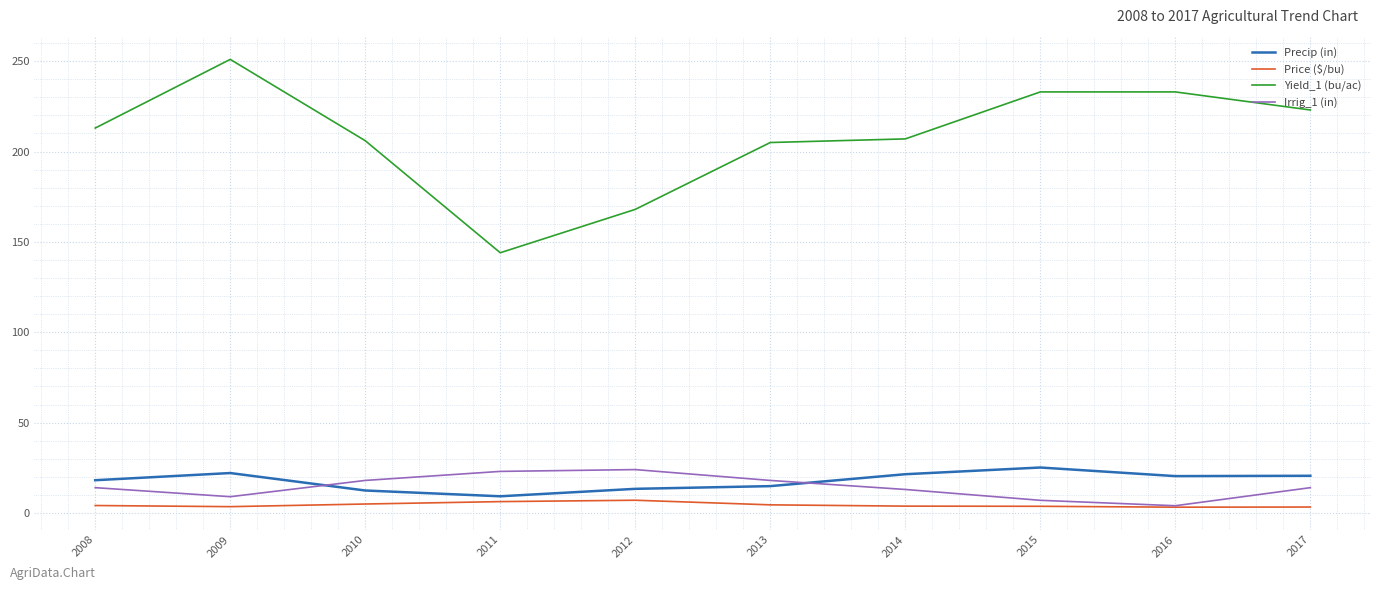

True or false: Yield_1 (bu/ac) and Price ($/bu) intersect in this chart.

False